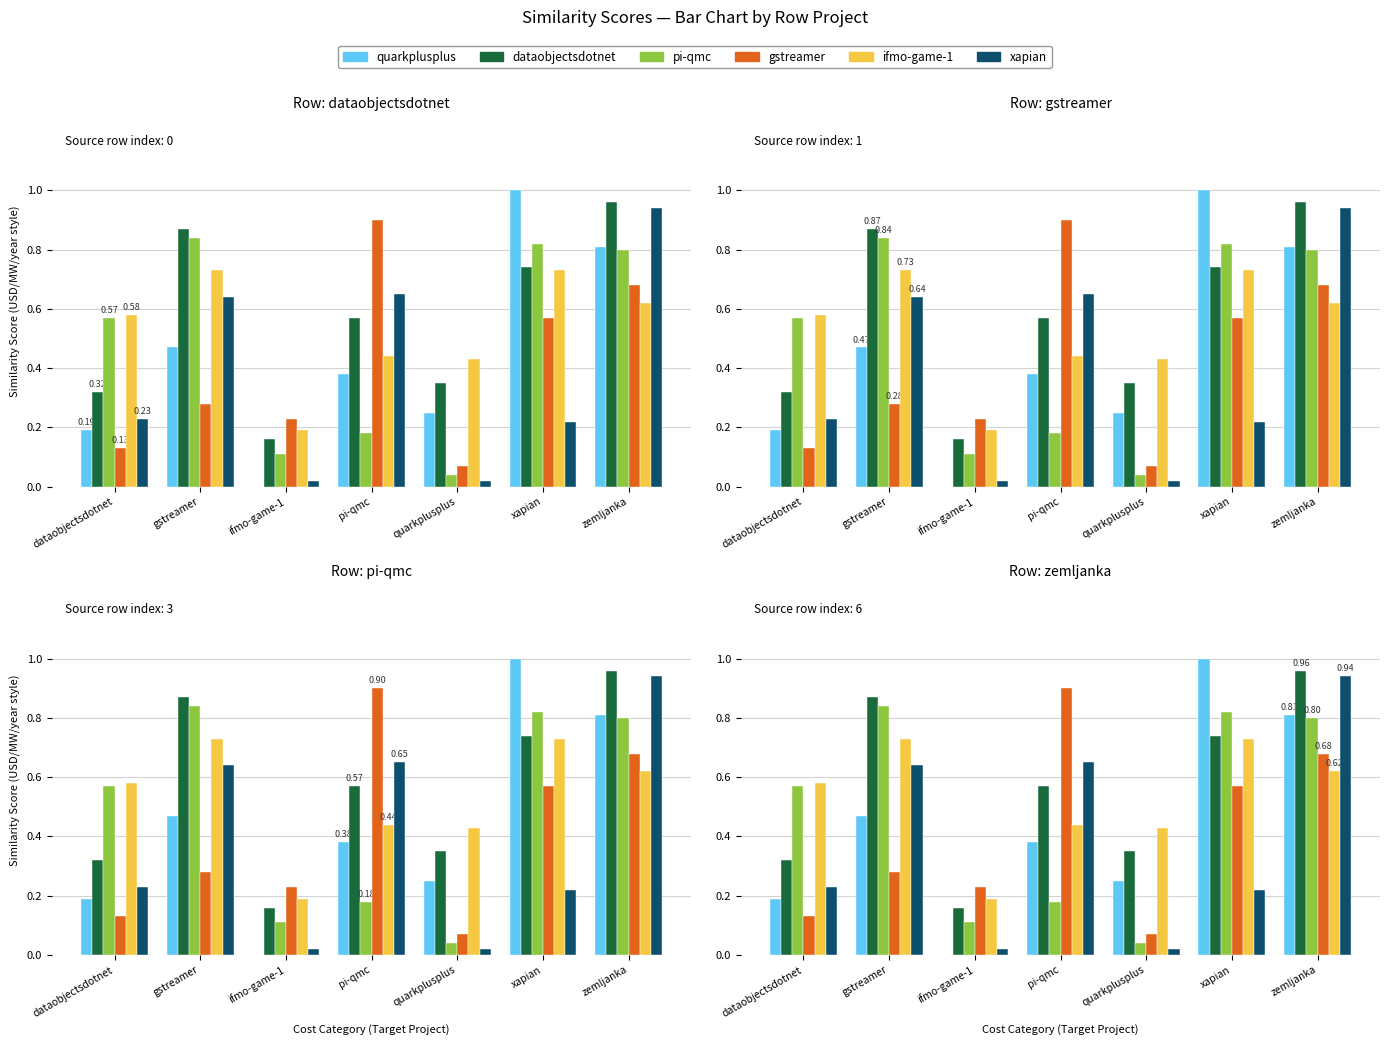

How many distinct data groups are displayed?

6